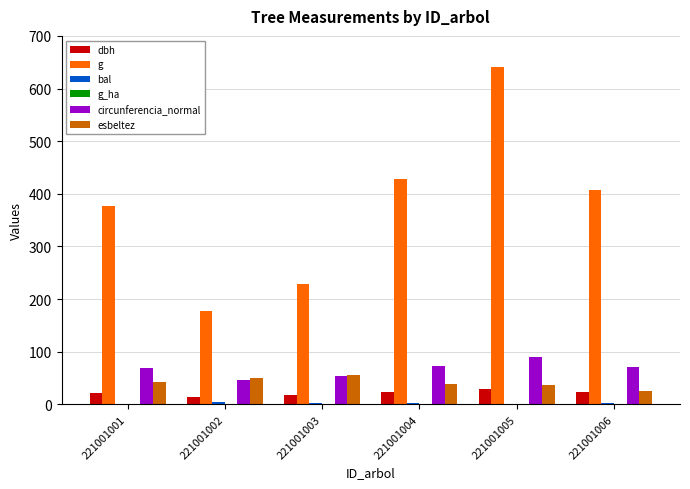

True or false: g has a value of 428.2 at 221001004.

True